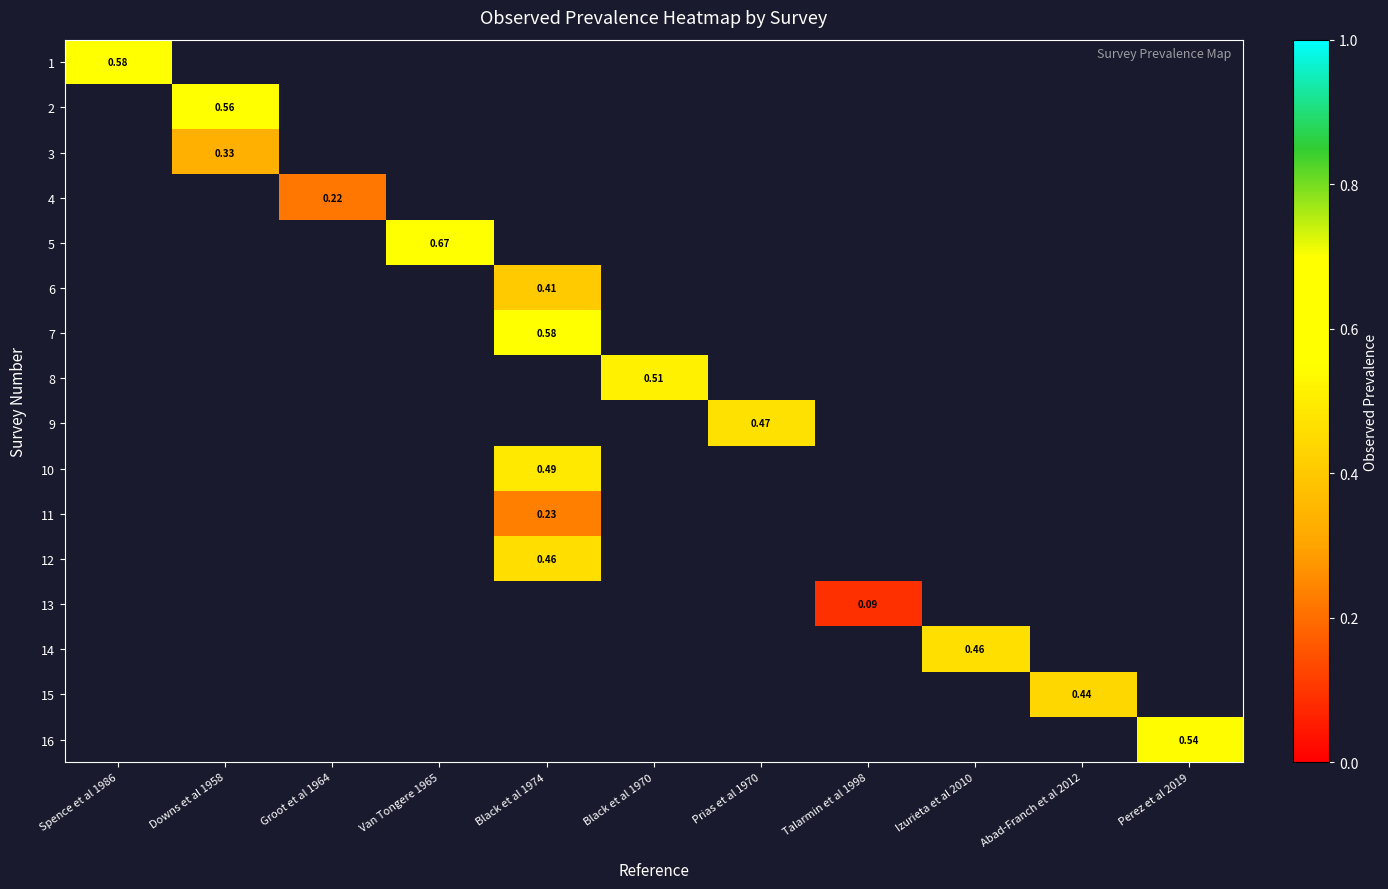

What is the greatest value displayed?

0.7